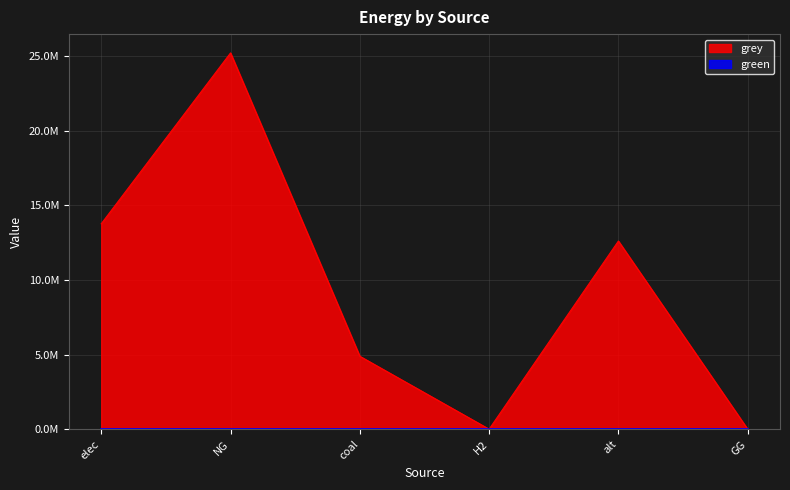

Does the chart display data point markers on the line(s)?

No